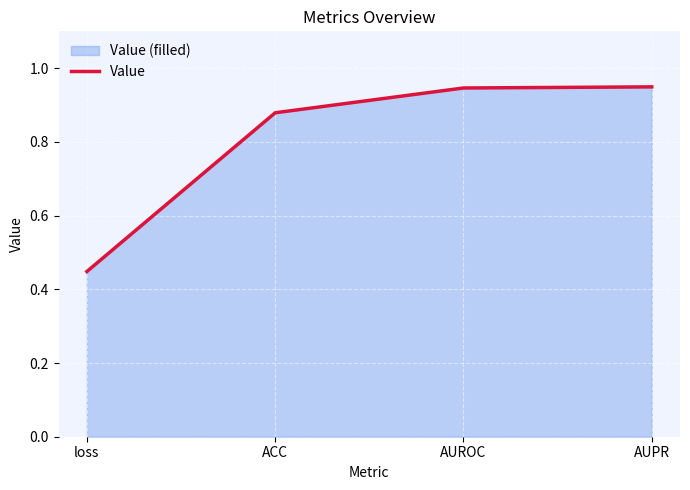

At which category does the chart reach its minimum across all series?

loss